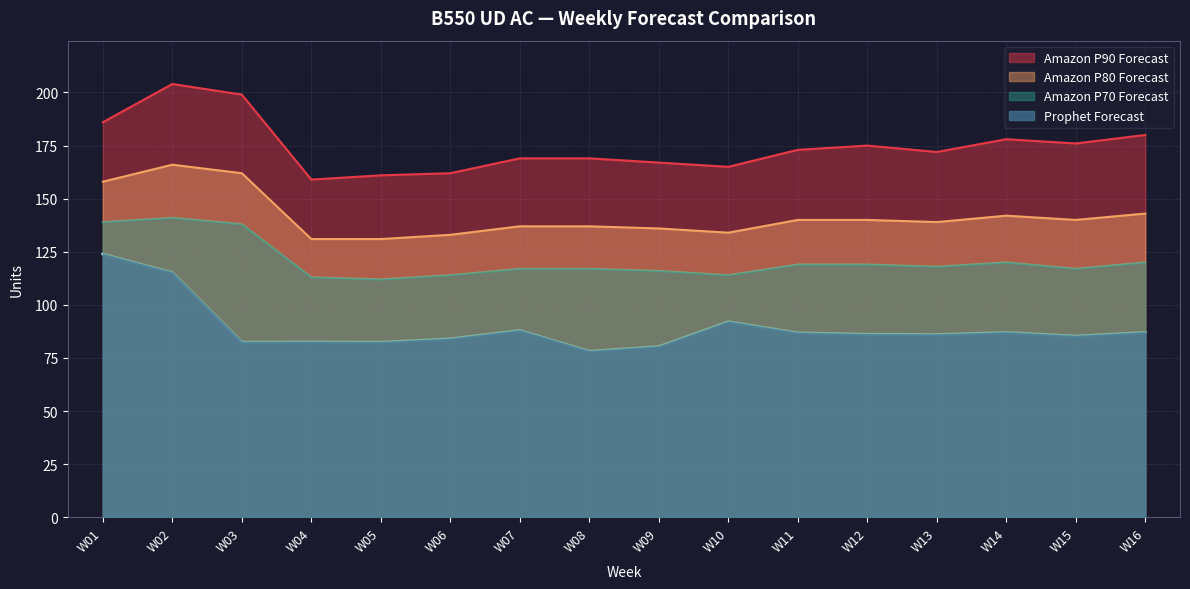

The Prophet Forecast series shows 168.1 at W02. True or false?

False